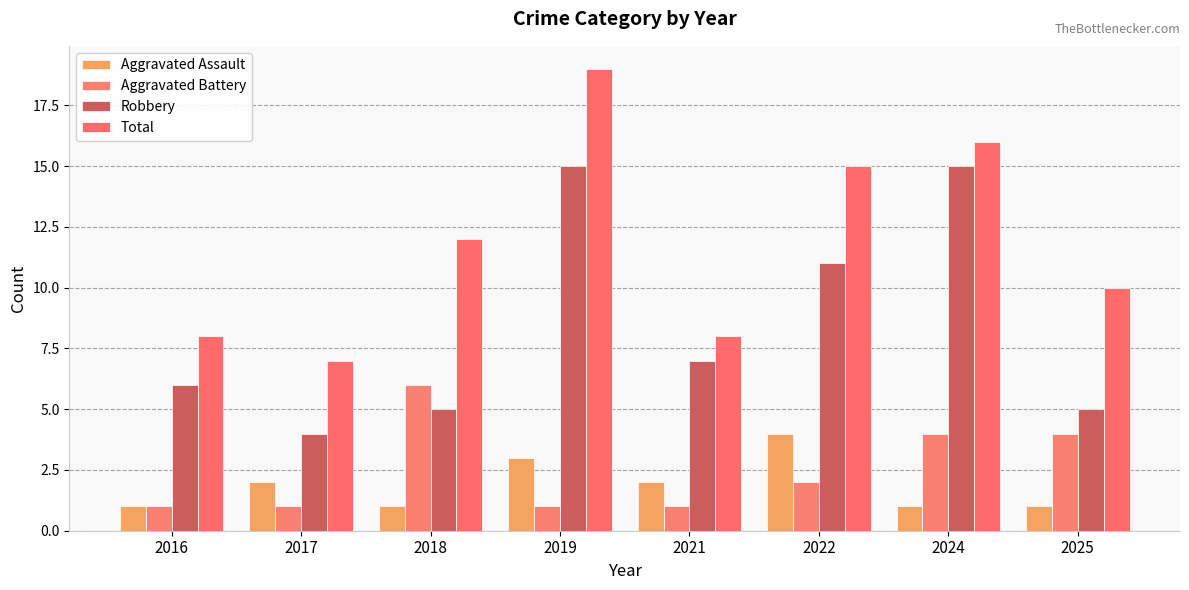

Is it true that Aggravated Battery equals 4 at 2024?

True